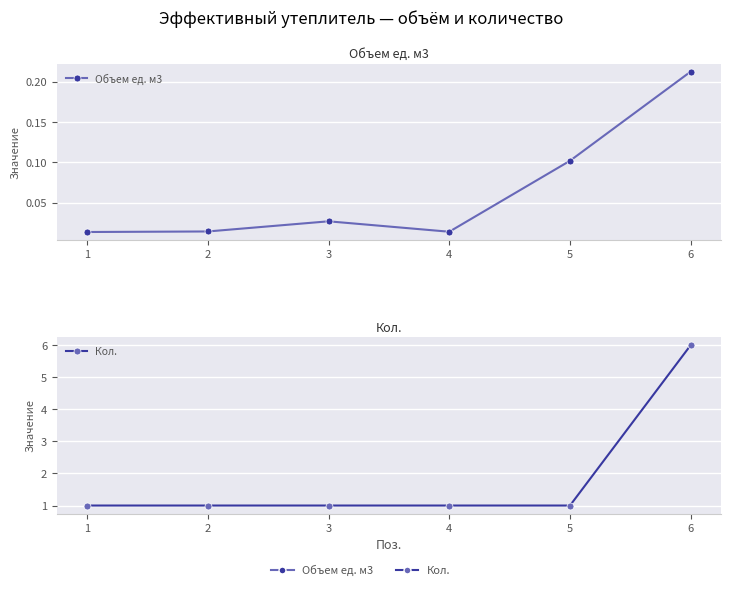

True or false: Объем ед. м3 and Кол. cross at least once.

False